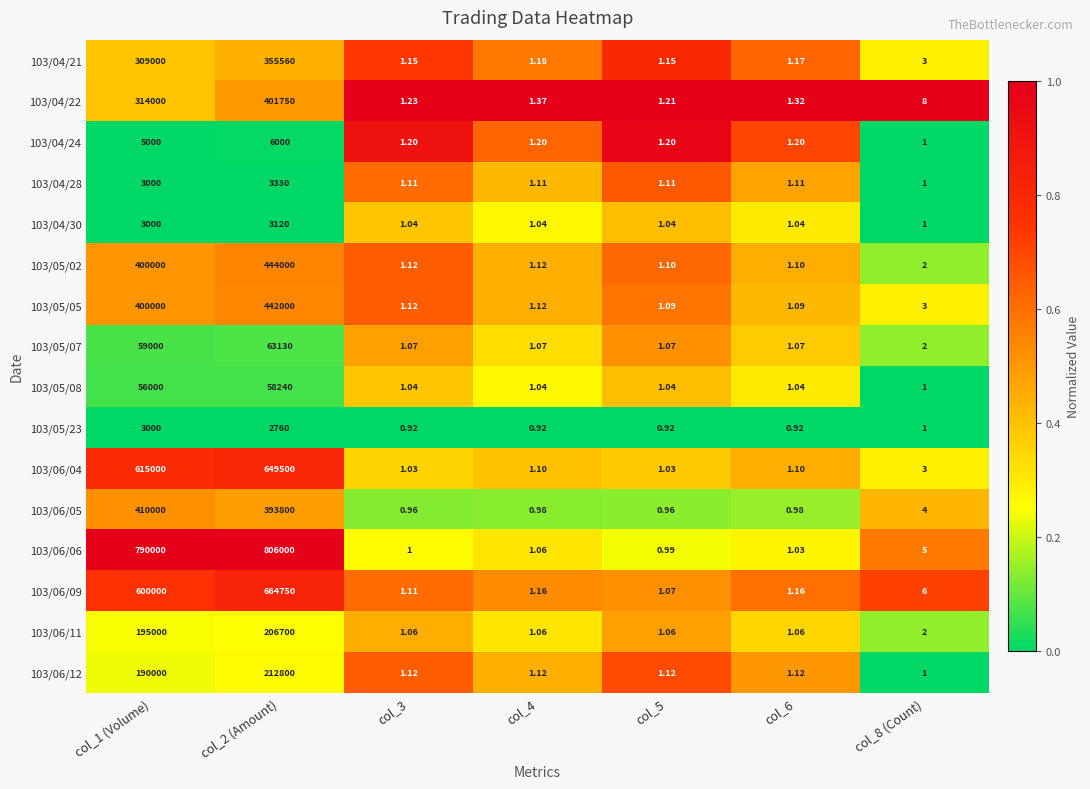

Which series has the largest range (max minus min)?

103/06/06